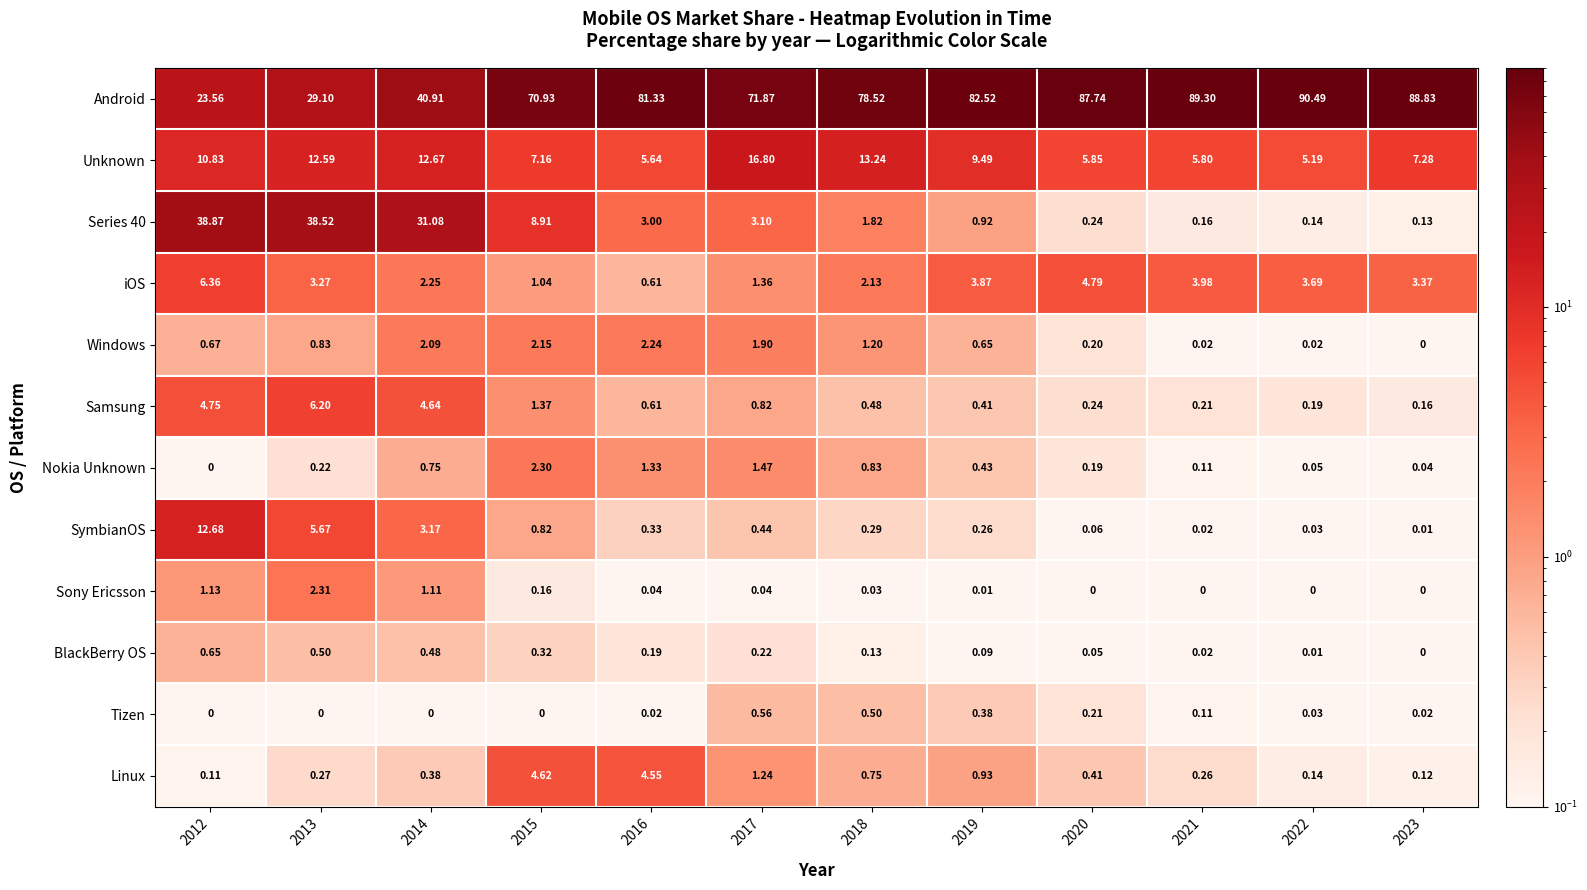

Between 2012 and 2022, which series saw the biggest shift?

Android